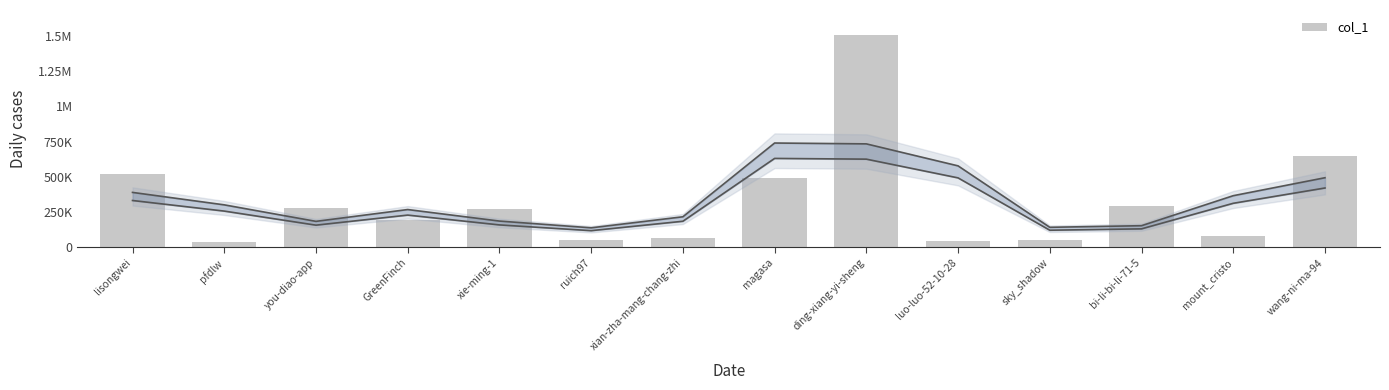

Rank the categories by value from highest to lowest.

ding-xiang-yi-sheng, wang-ni-ma-94, lisongwei, magasa, bi-li-bi-li-71-5, you-diao-app, xie-ming-1, GreenFinch, mount_cristo, xian-zha-mang-chang-zhi, sky_shadow, ruich97, luo-luo-52-10-28, pfdlw